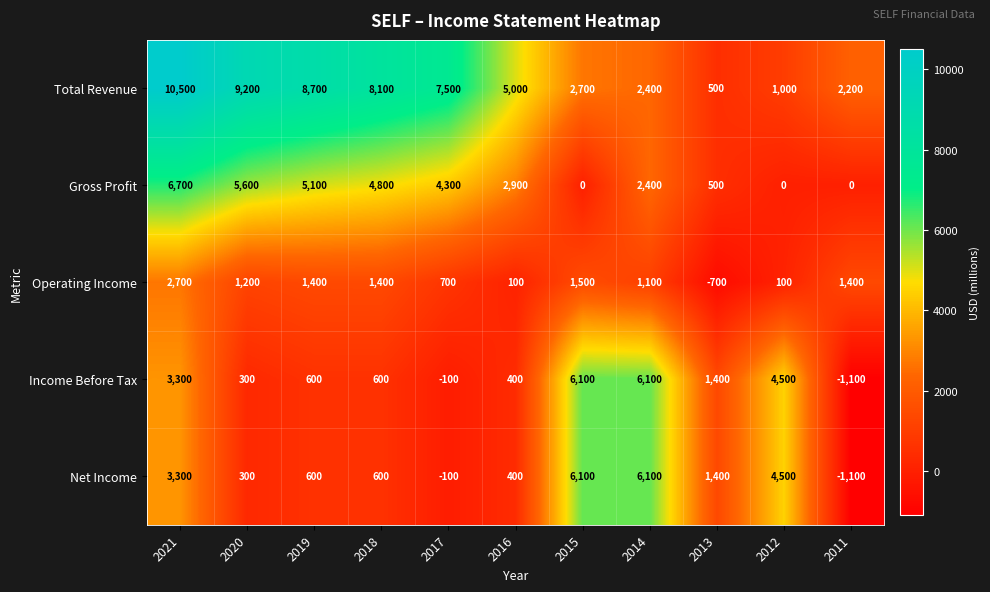

What is the sum of all Operating Income values?

10900